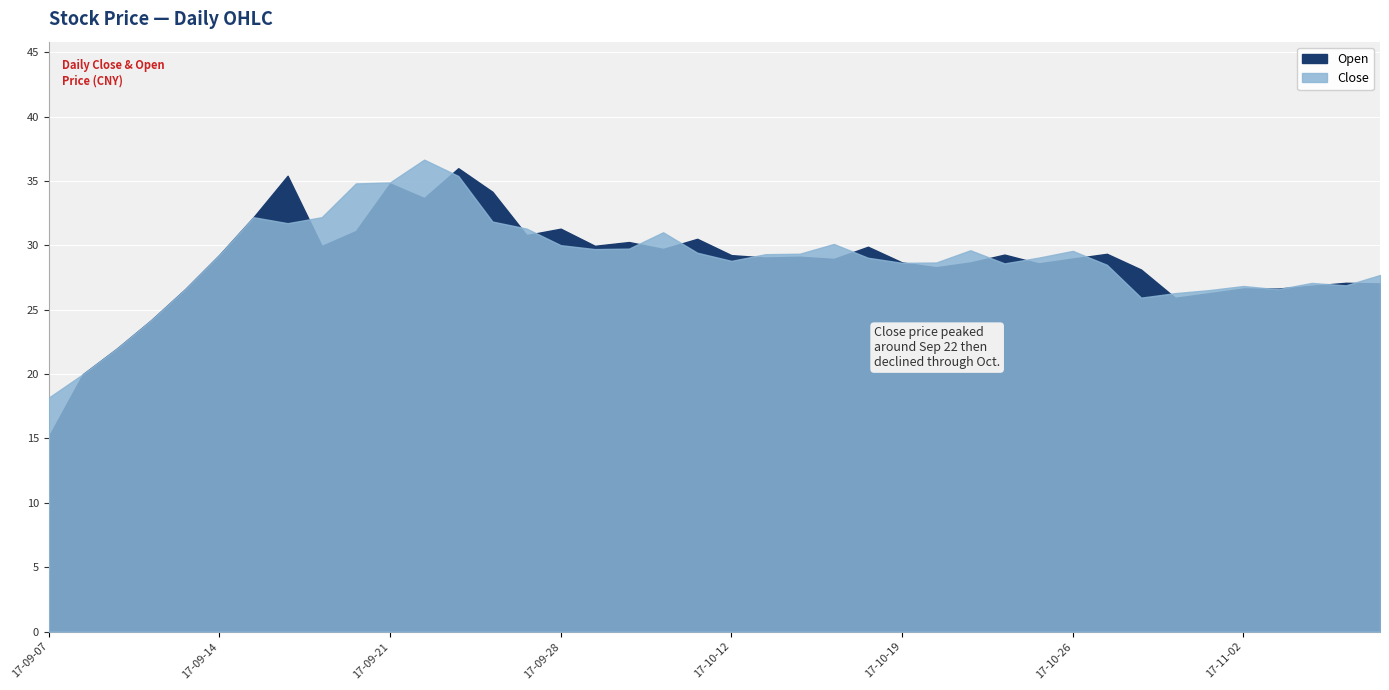

Rank the series at 2017-10-30 from lowest to highest value.

Close, Open